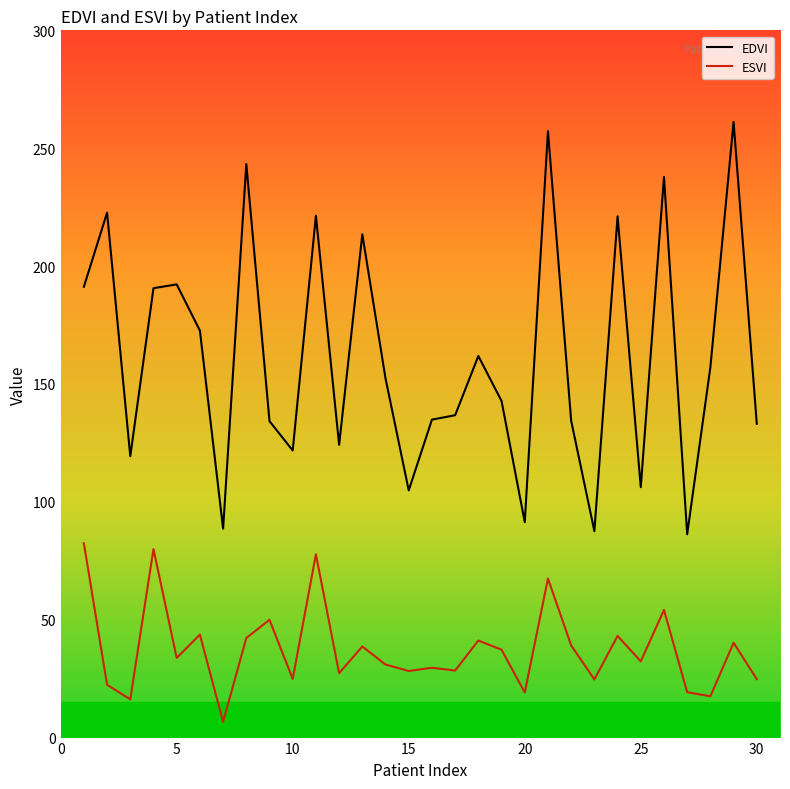

List the series in order of their peak value, highest first.

EDVI, ESVI